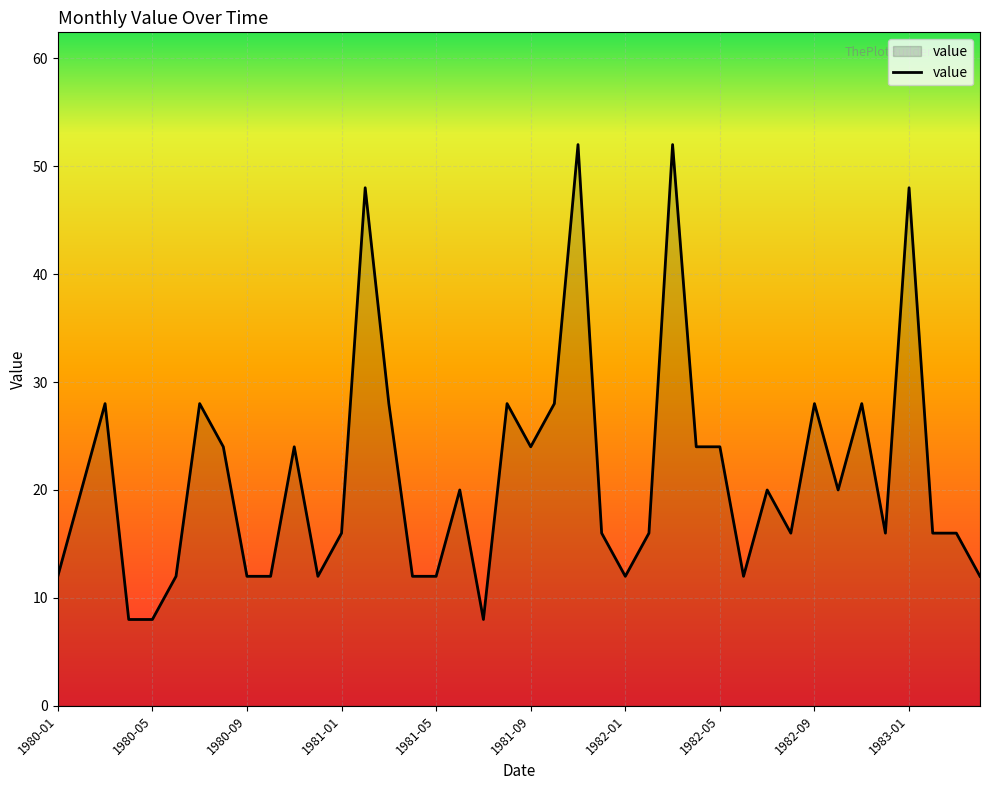

What is the difference between the maximum and minimum values?

44